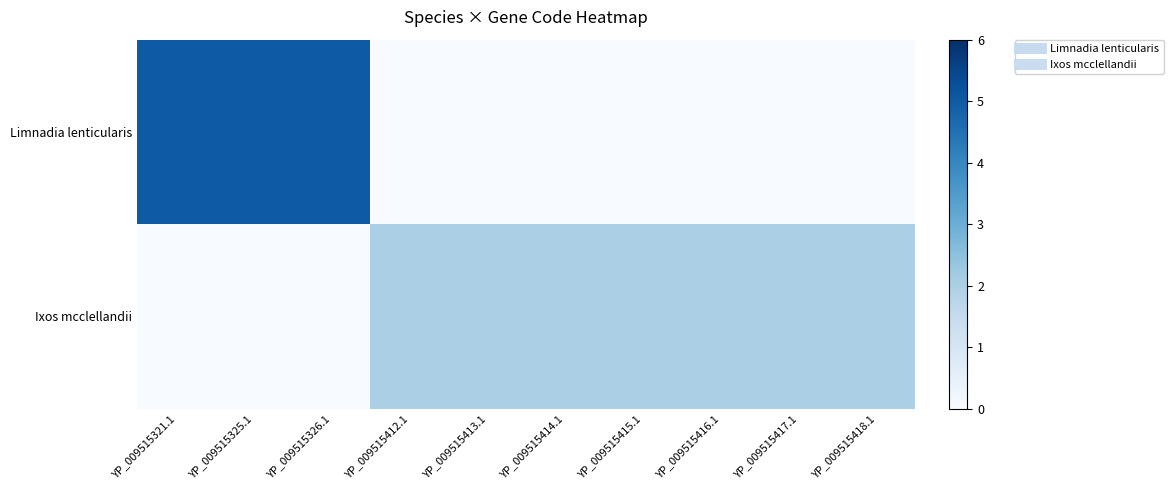

At how many categories does at least one series exceed 2?

3